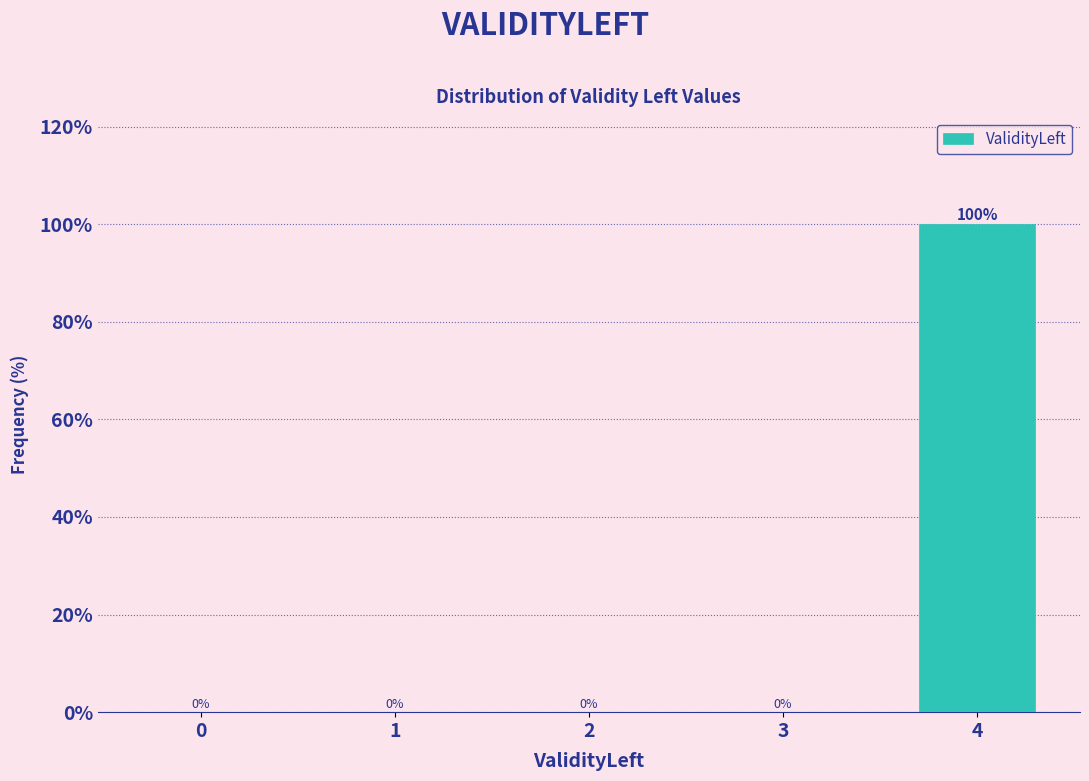

Reading left to right, what are all the values shown in this chart?

0=0	1=0	2=0	3=0	4=100